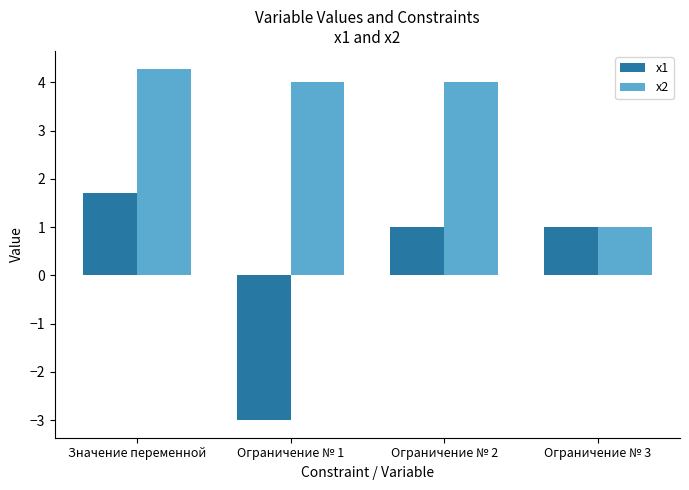

What position from the left is Ограничение № 3?

4